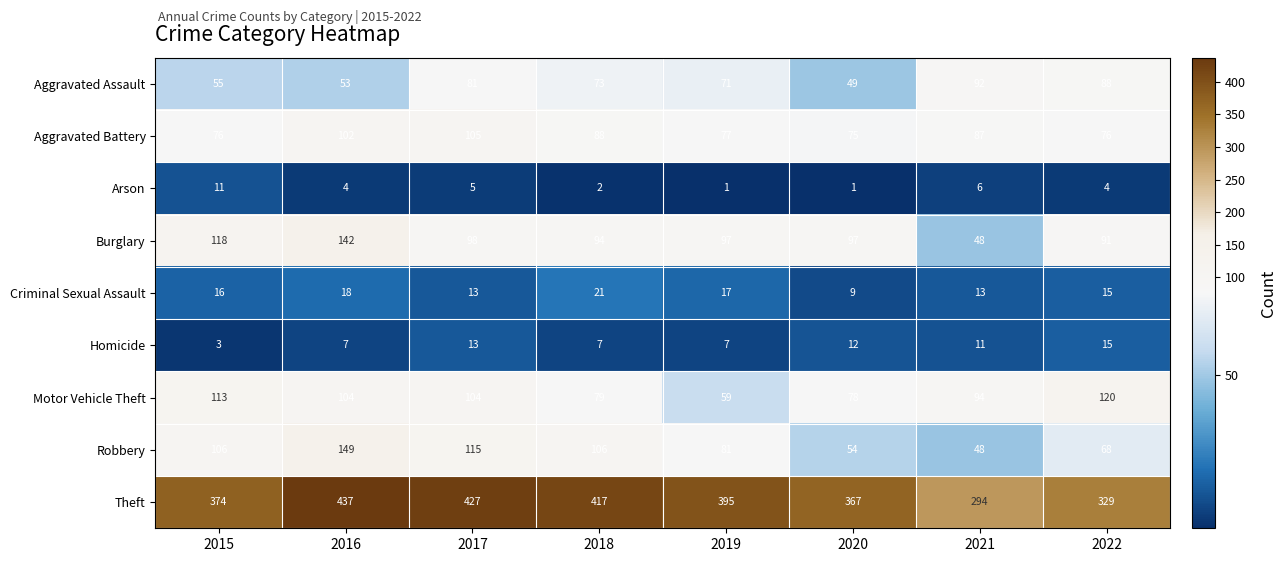

Which series changed the most between 2016 and 2018?

Burglary